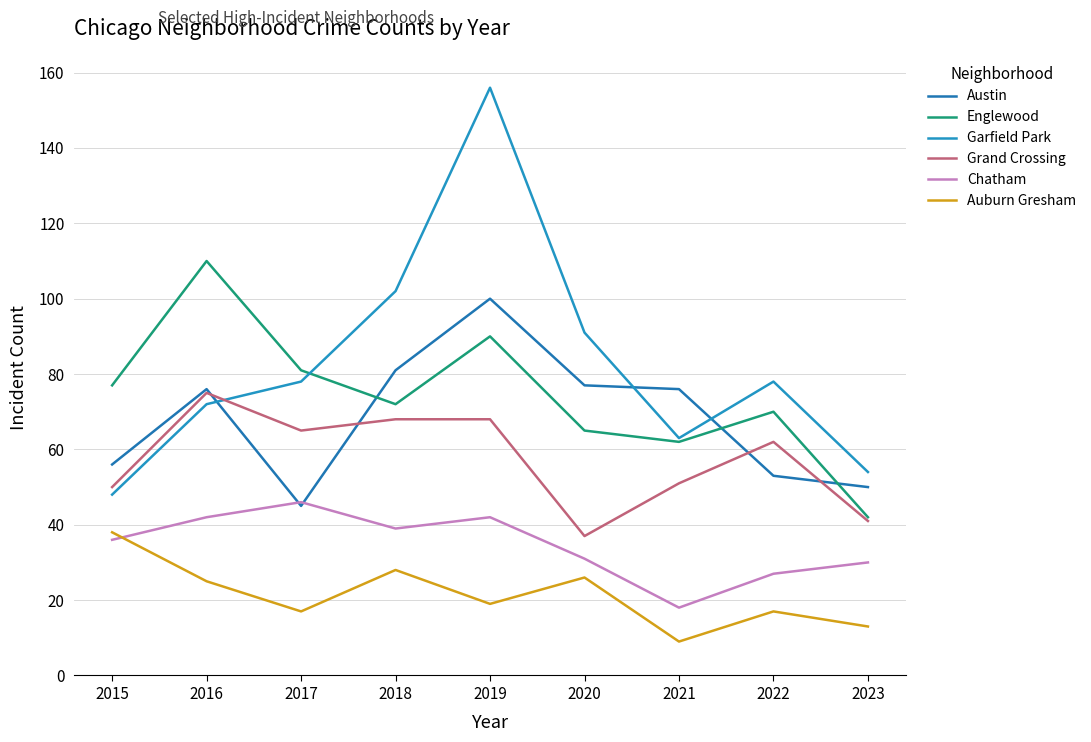

What is the difference between the Auburn Gresham values at 2022 and 2021?

8